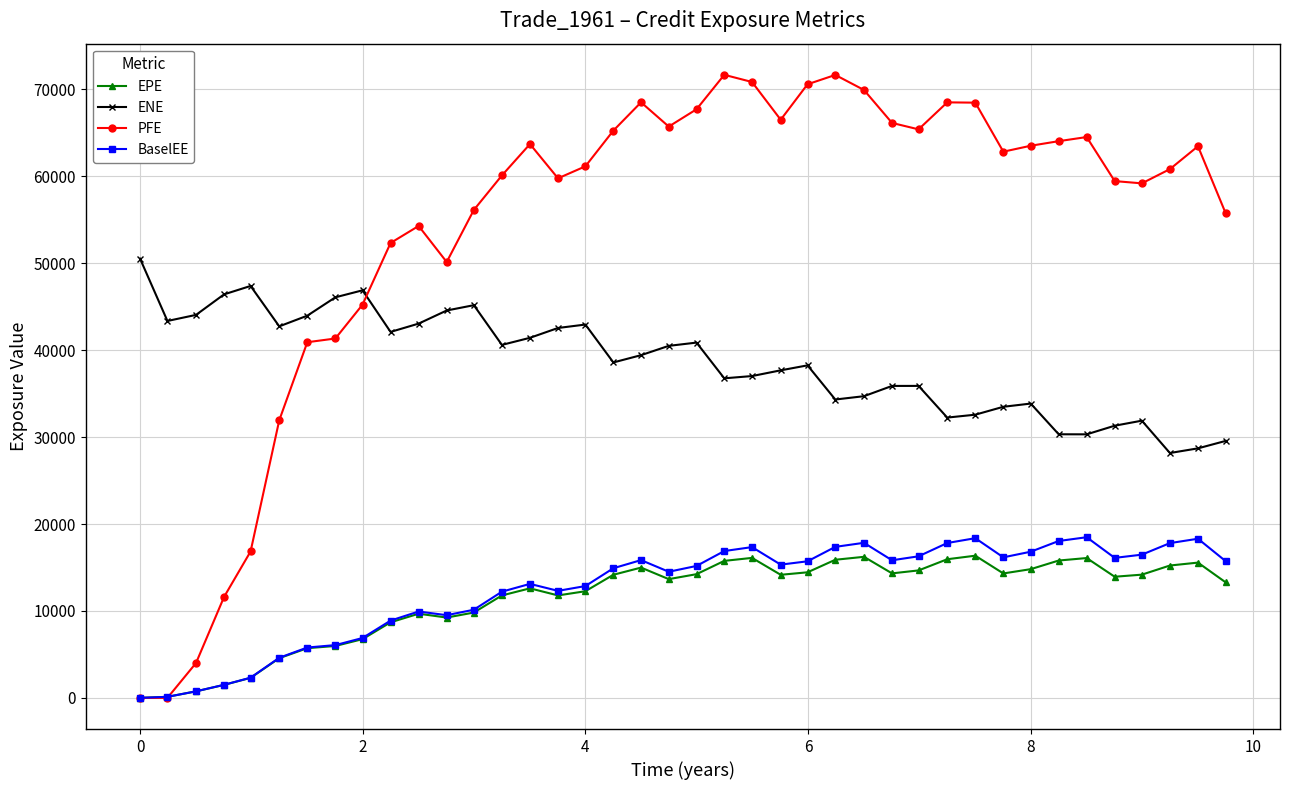

What is the difference between the maximum and second lowest values in the PFE series?

71674.4